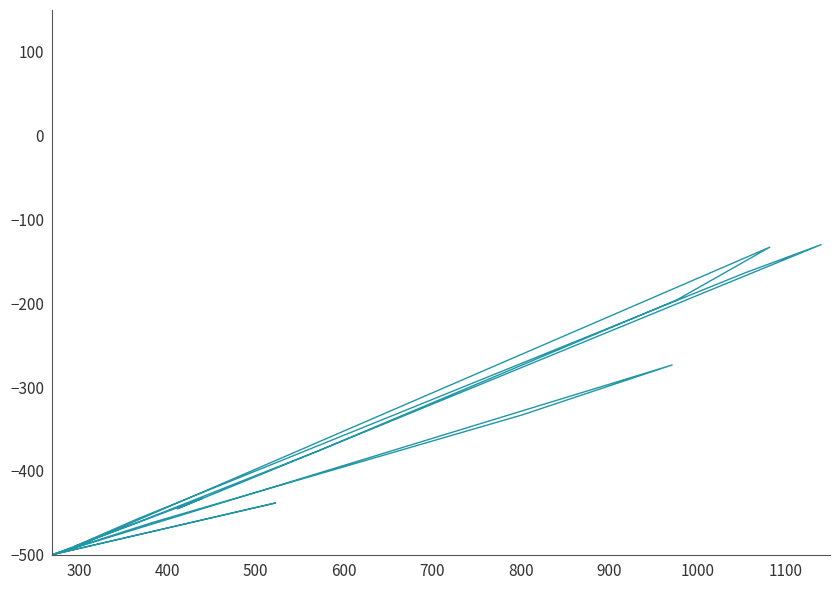

What is the sum of all values?

-17693.8